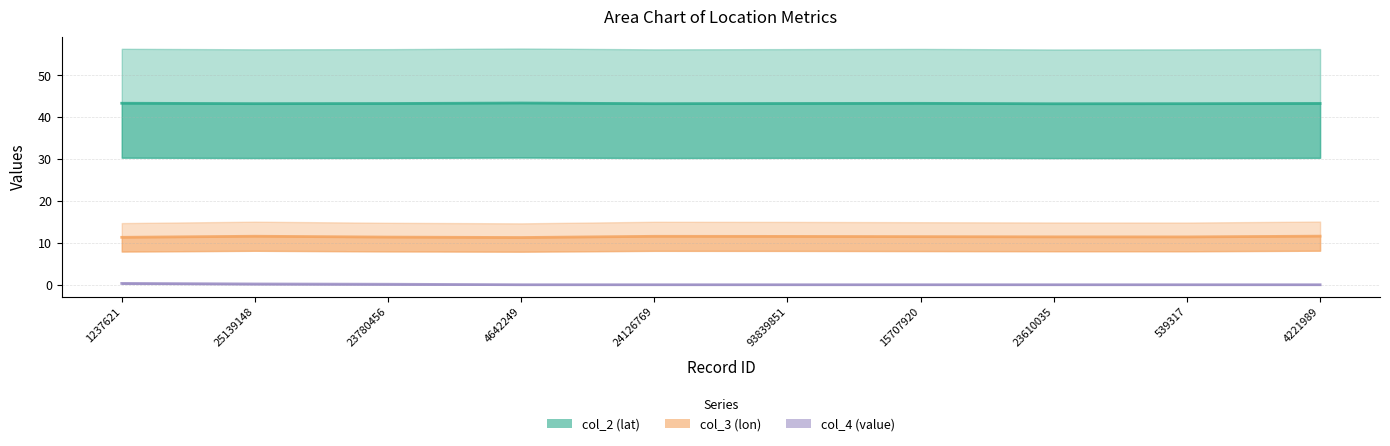

The col_3 (lon) series shows 11.3 at 1237621. True or false?

True